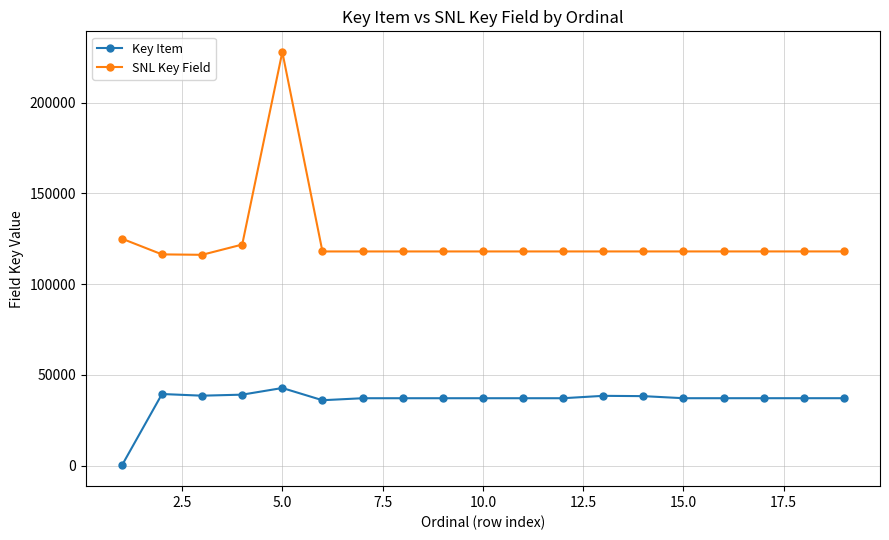

What is the average value of the SNL Key Field series?

124179